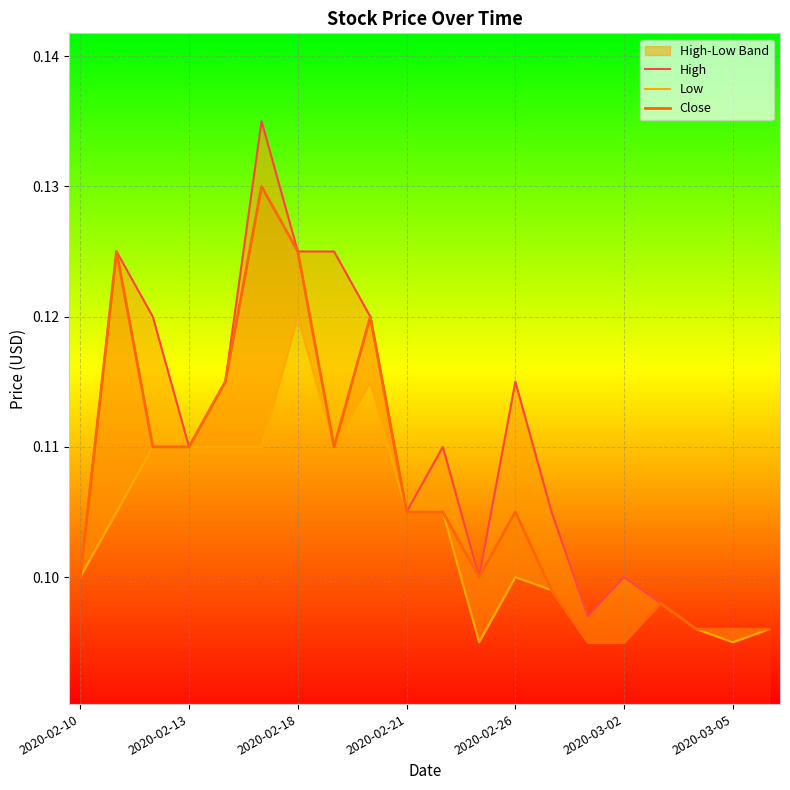

The Close series shows 0.2 at 2020-02-26. True or false?

False